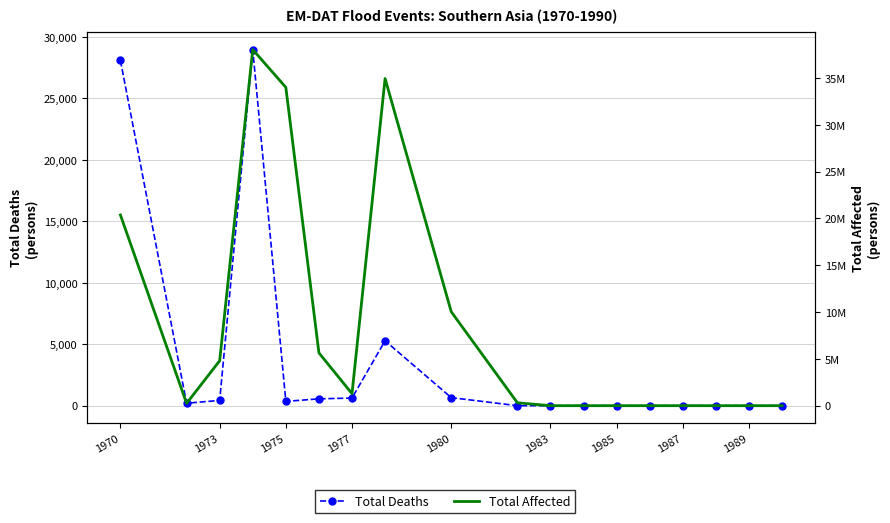

At how many categories does at least one series exceed 6677785?

5